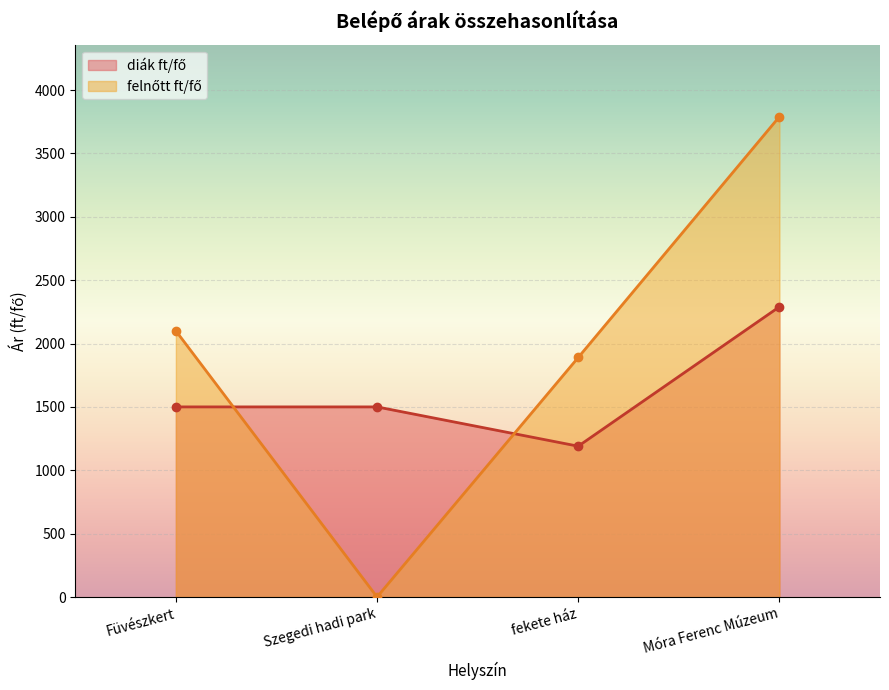

What is the sum of all felnőtt ft/fő values?

7780